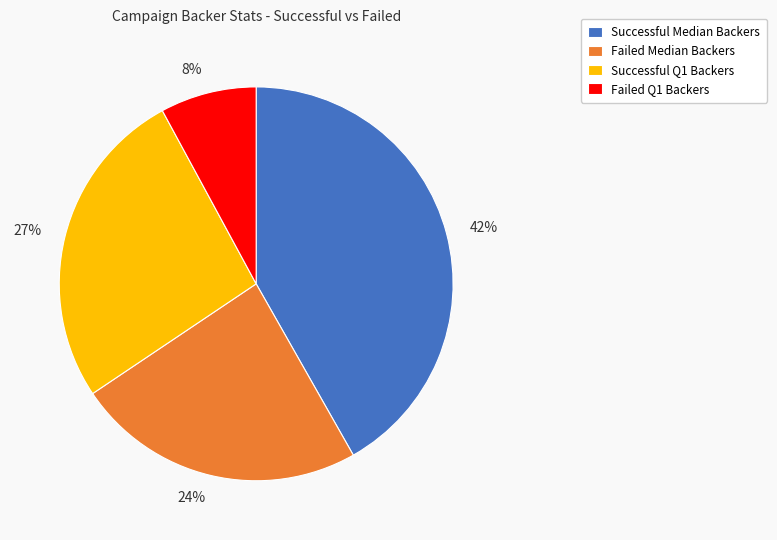

Is it true that Failed Median Backers is 10% of the pie?

False